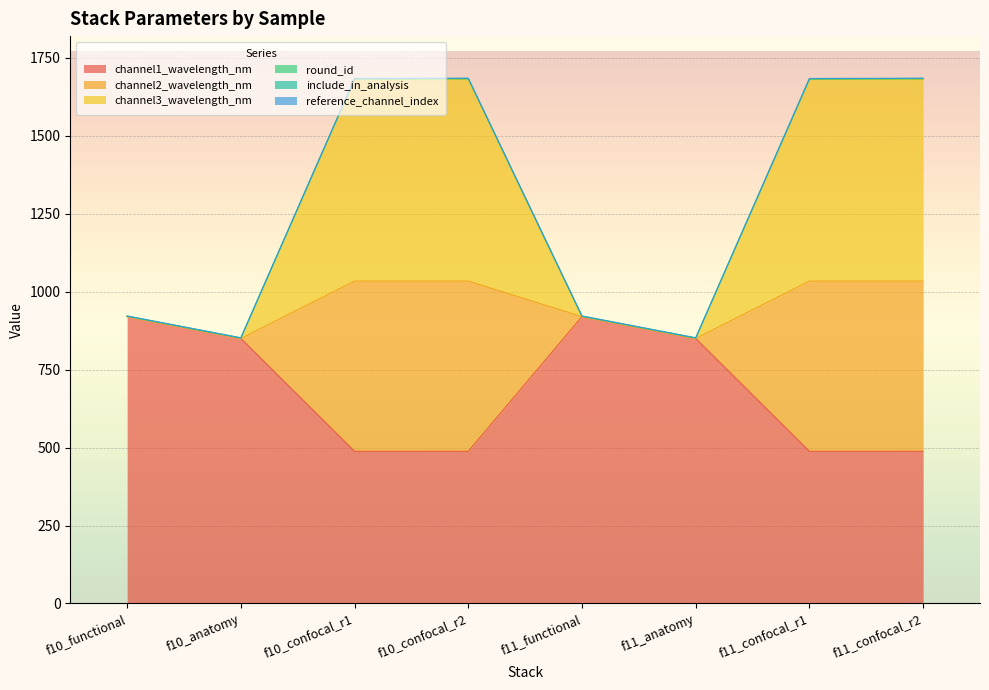

Where is the first local minimum for channel2_wavelength_nm?

f10_anatomy